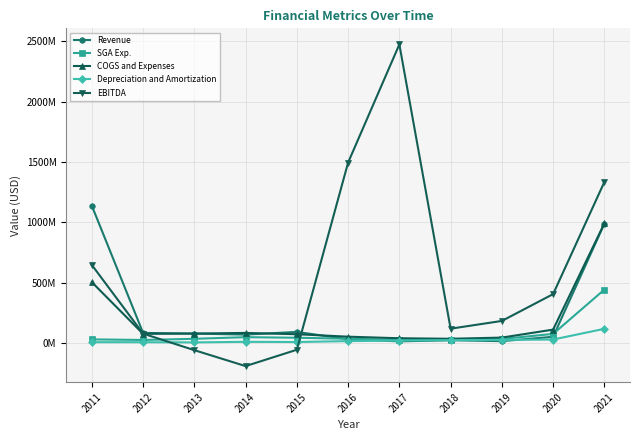

Does the chart have visible grid lines?

Yes